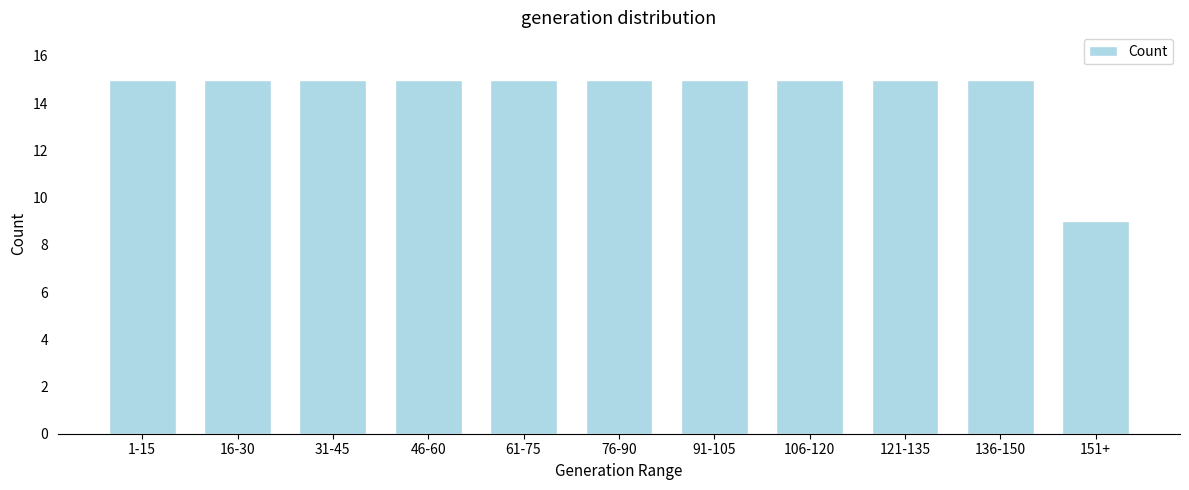

Reading right to left, what are all the values shown in this chart?

9	15	15	15	15	15	15	15	15	15	15